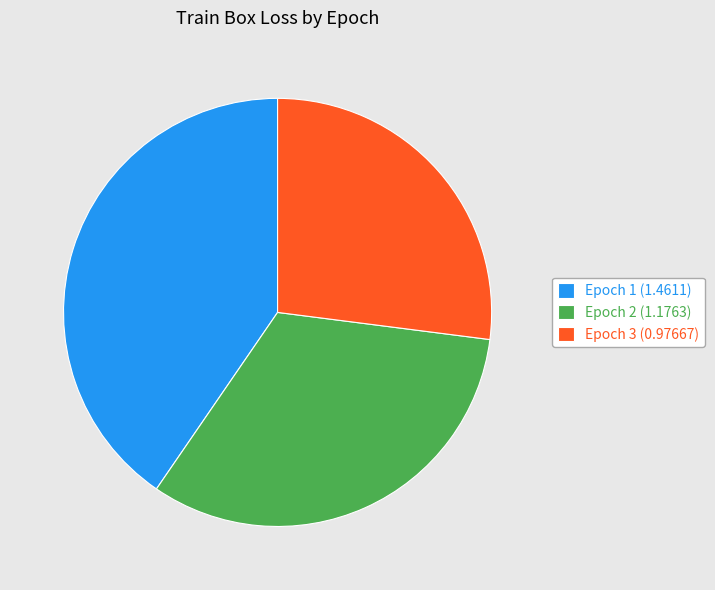

Is it true that Epoch 2 is 33% of the pie?

True